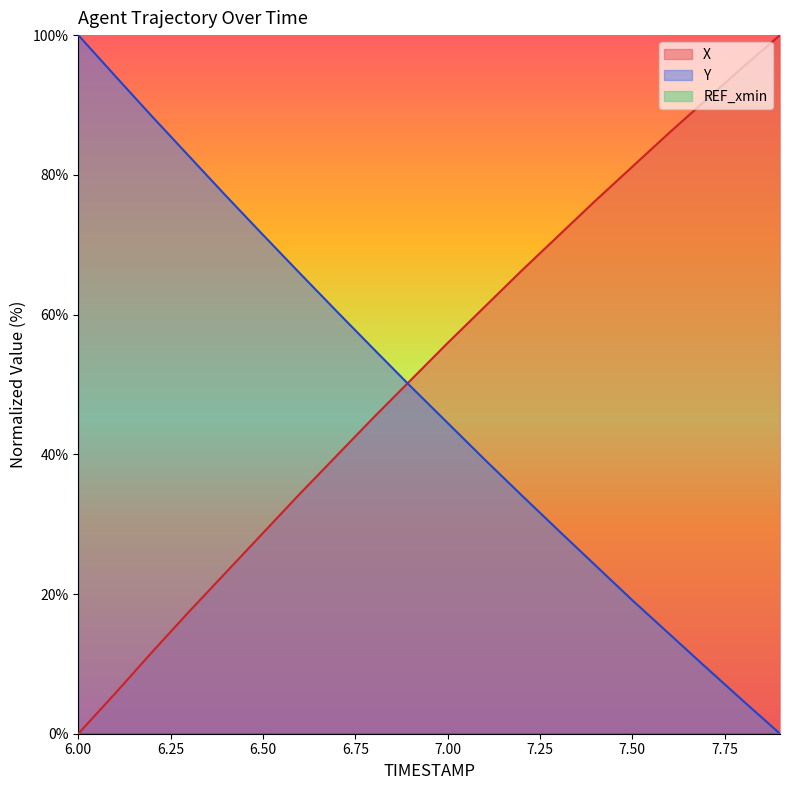

Reading left to right, list all the values displayed in this chart.

X: 6.0=0.0	6.1=5.8	6.2=11.7	6.3=17.5	6.4=23.1	6.5=28.7	6.6=34.3	6.7=39.8	6.8=45.3	6.9=50.6	7.0=55.9	7.1=61.1	7.2=66.3	7.3=71.3	7.4=76.3	7.5=81.2	7.6=86.0	7.7=90.7	7.8=95.4	7.9=100.0
Y: 6.0=100.0	6.1=94.1	6.2=88.3	6.3=82.7	6.4=77.0	6.5=71.4	6.6=65.9	6.7=60.4	6.8=55.1	6.9=49.7	7.0=44.5	7.1=39.3	7.2=34.2	7.3=29.1	7.4=24.1	7.5=19.1	7.6=14.3	7.7=9.5	7.8=4.7	7.9=0.0